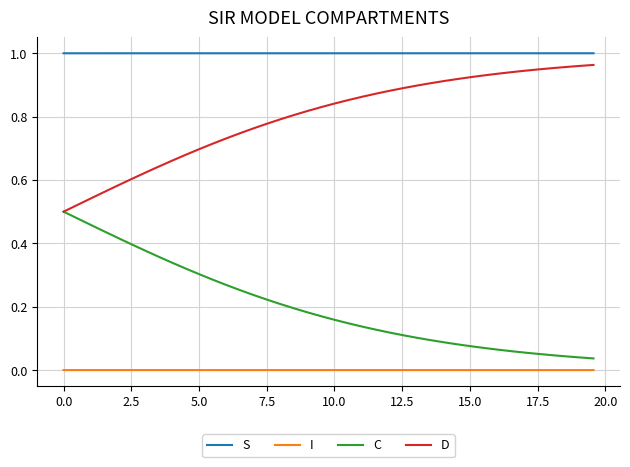

True or false: C and S cross at least once.

False